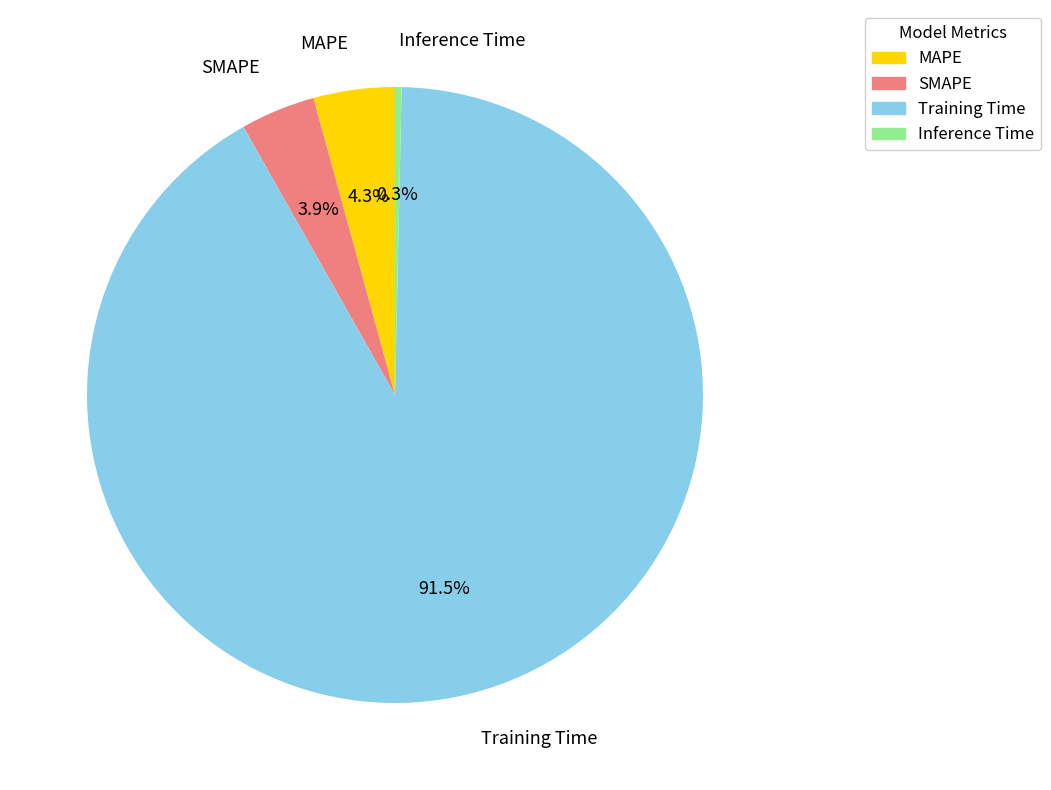

To the nearest percent, what is the difference between the Training Time and Inference Time slice percentages?

91%